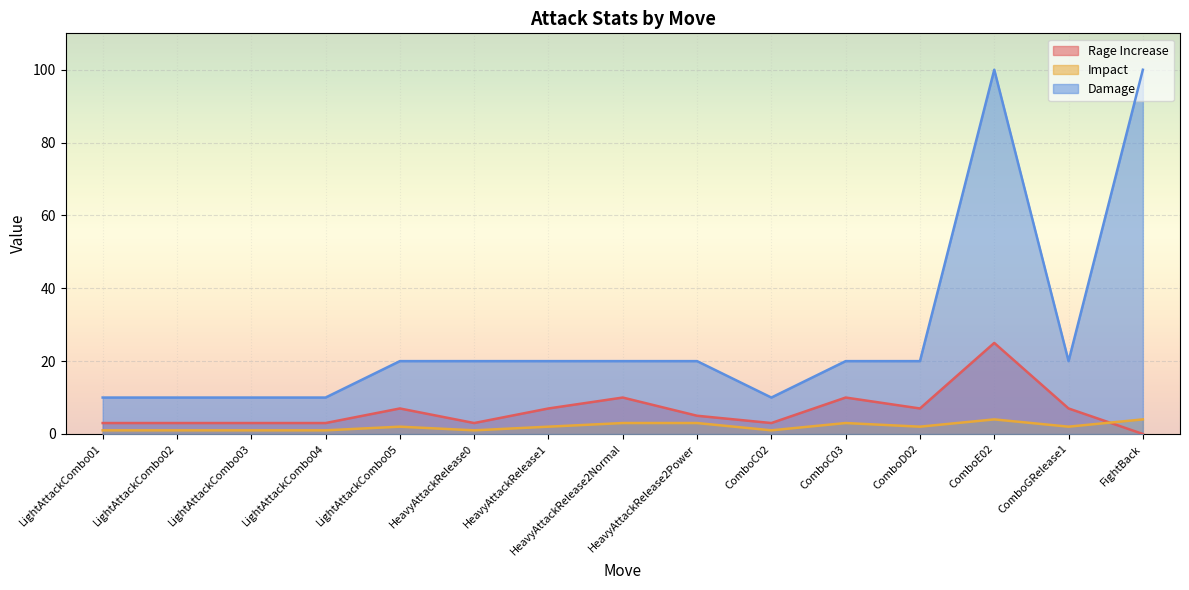

True or false: Damage has more than 0 interior local peaks.

True